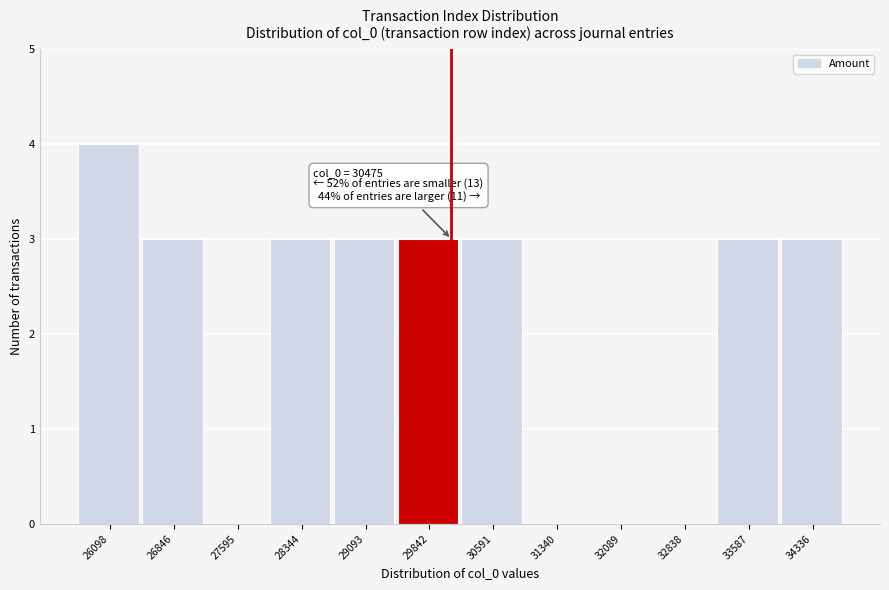

Reading left to right, extract all data points from this chart.

26098=4	26846=3	27595=0	28344=3	29093=3	29842=3	30591=3	31340=0	32089=0	32838=0	33587=3	34336=3